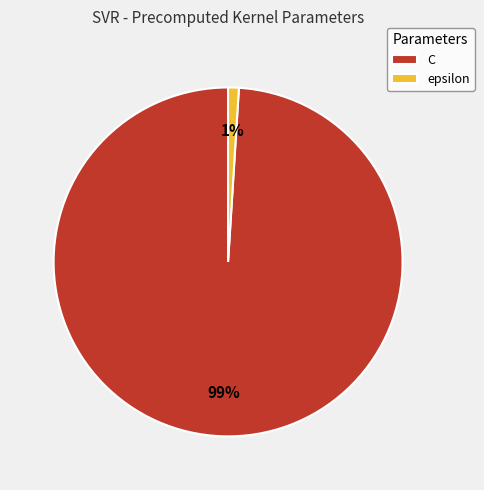

How many segments does this pie chart have?

2